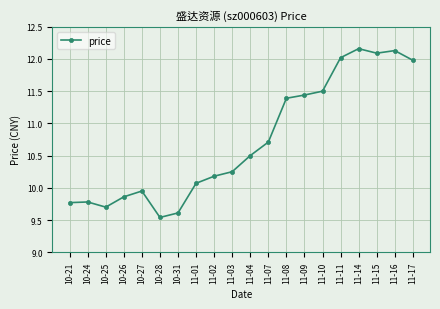

At which category does the chart reach its minimum across all series?

10-28